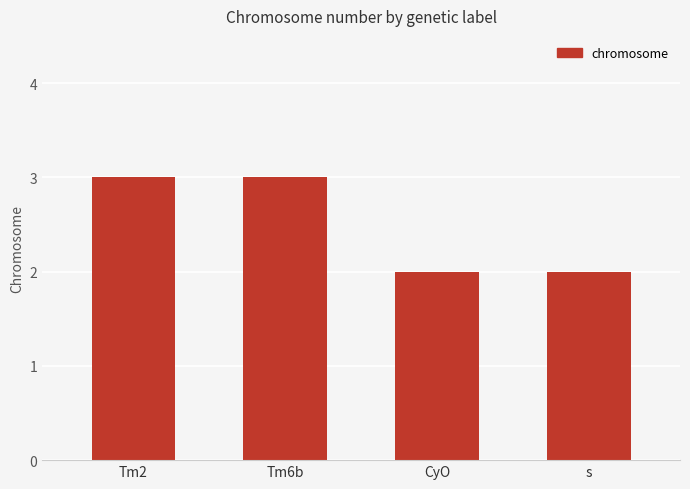

What is the sum of all values?

10